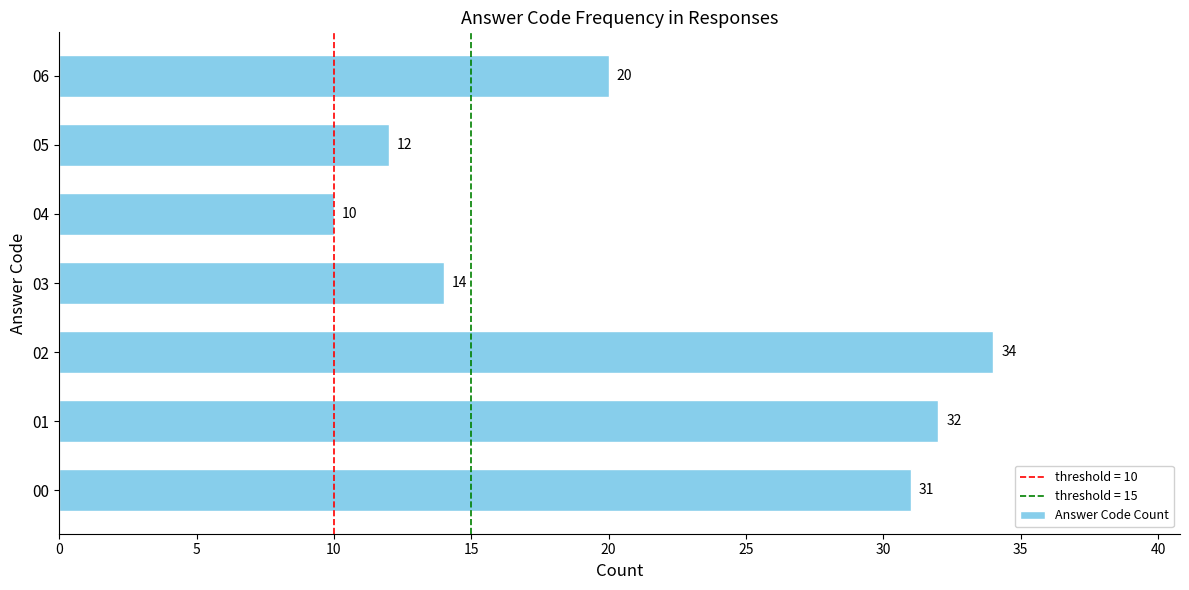

What is the difference between the second highest and minimum values?

22